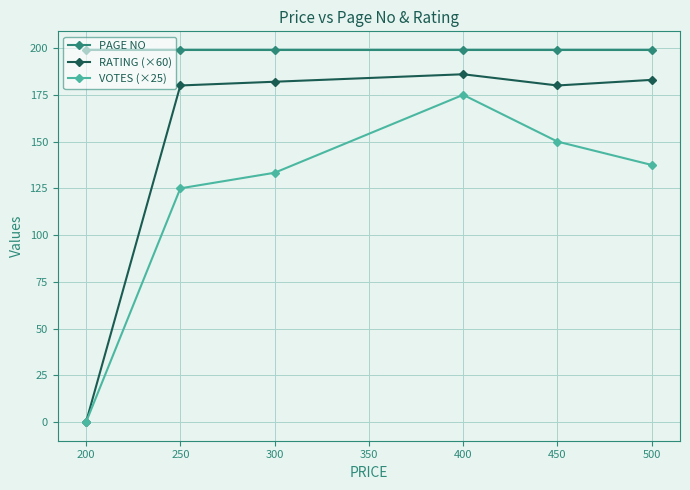

What is the spread (max minus min) of values at 450?

49.0